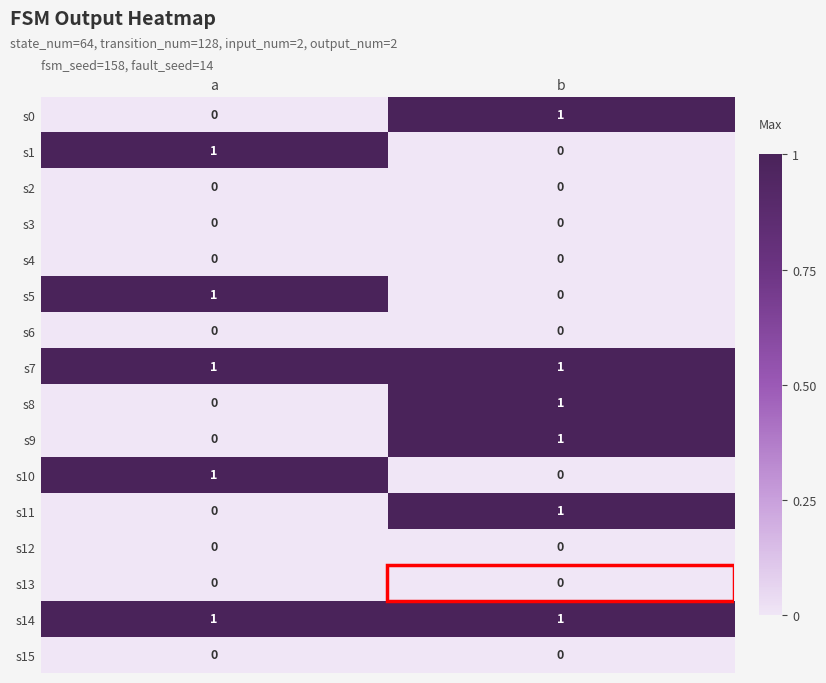

At which category is the sum across all series the highest?

b